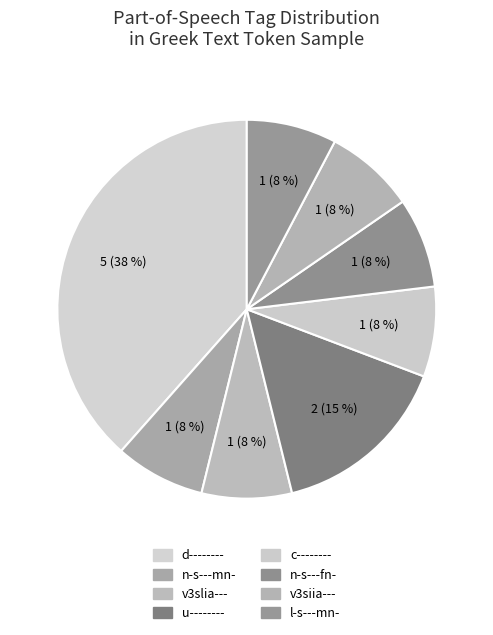

Count the number of slices in the pie.

8